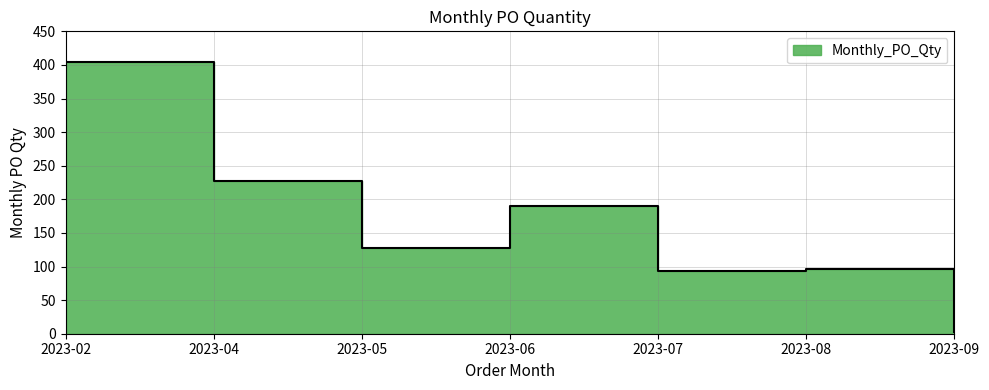

What is the sum of the values at 2023-04 and 2023-05?

356